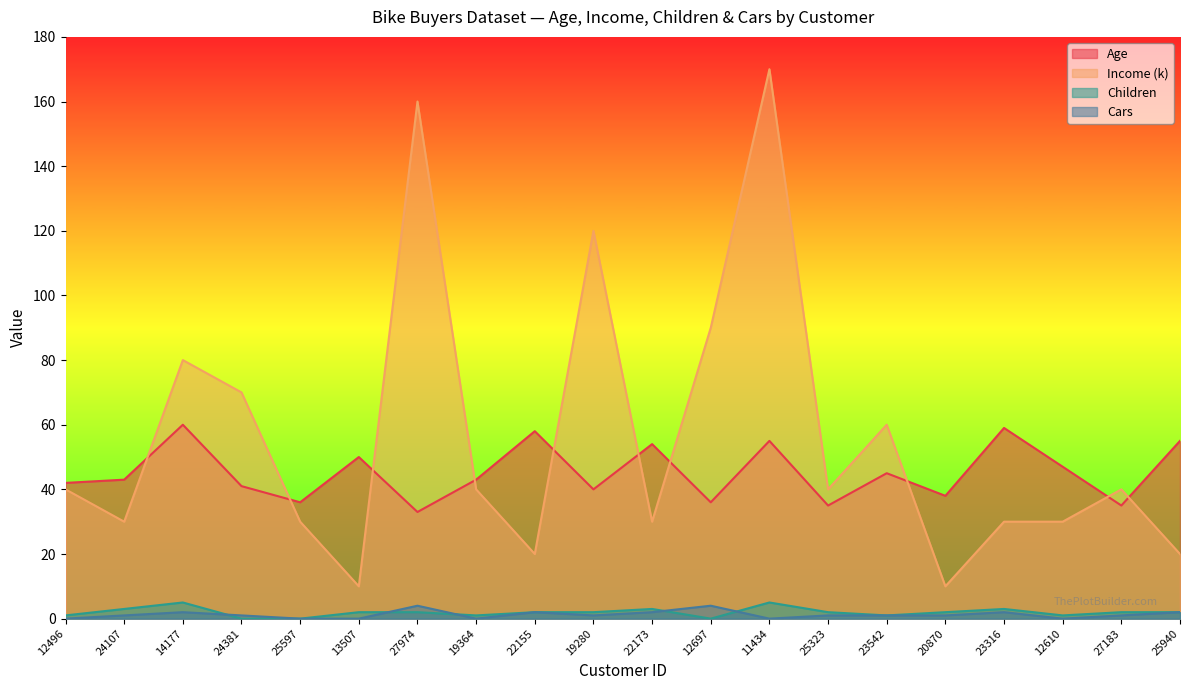

List the series in order of their peak value, lowest first.

Cars, Children, Age, Income (k)